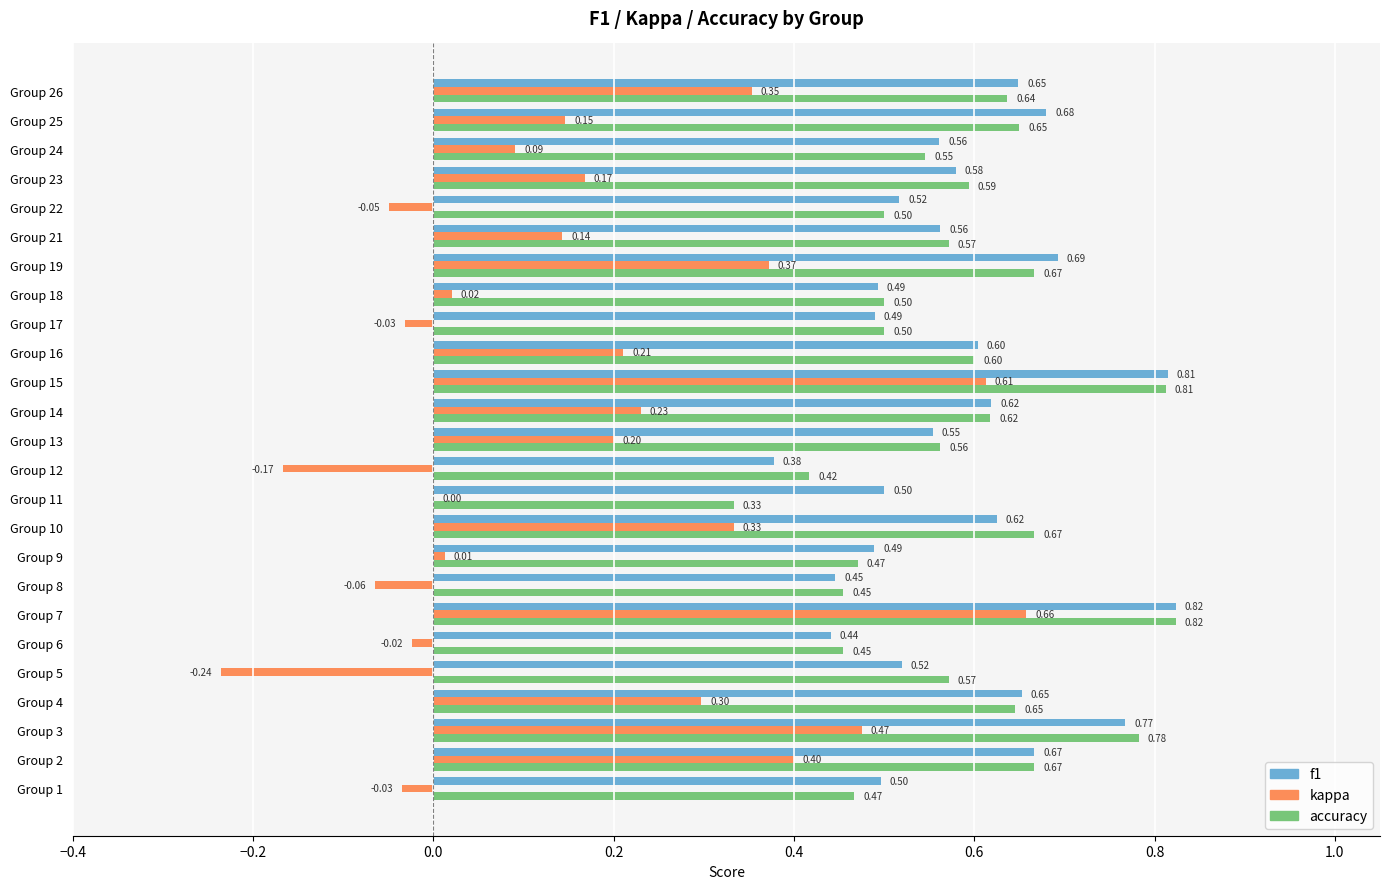

Count the number of categories in the chart.

25